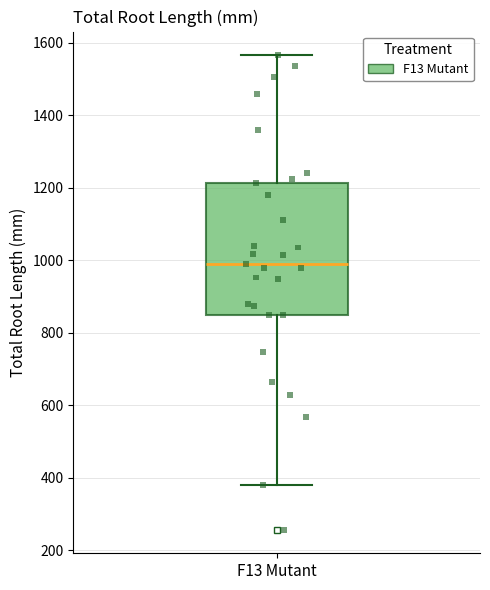

Read this box plot against the y-axis: the position of the median line, the range covered by the box, and the ends of both whiskers. The values are not printed on the chart, so give them approximately, as read against the axis.

median 1000, box 840 to 1220, whiskers 380 to 1560